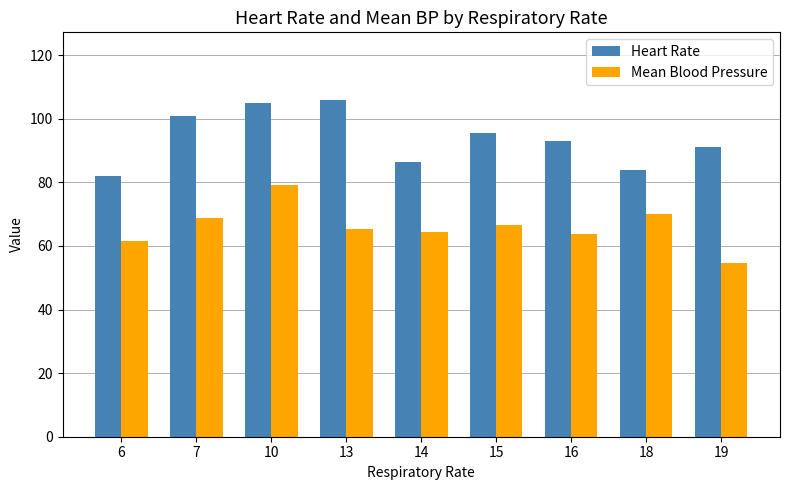

What is the difference between the maximum and minimum values in the Mean Blood Pressure series?

24.6